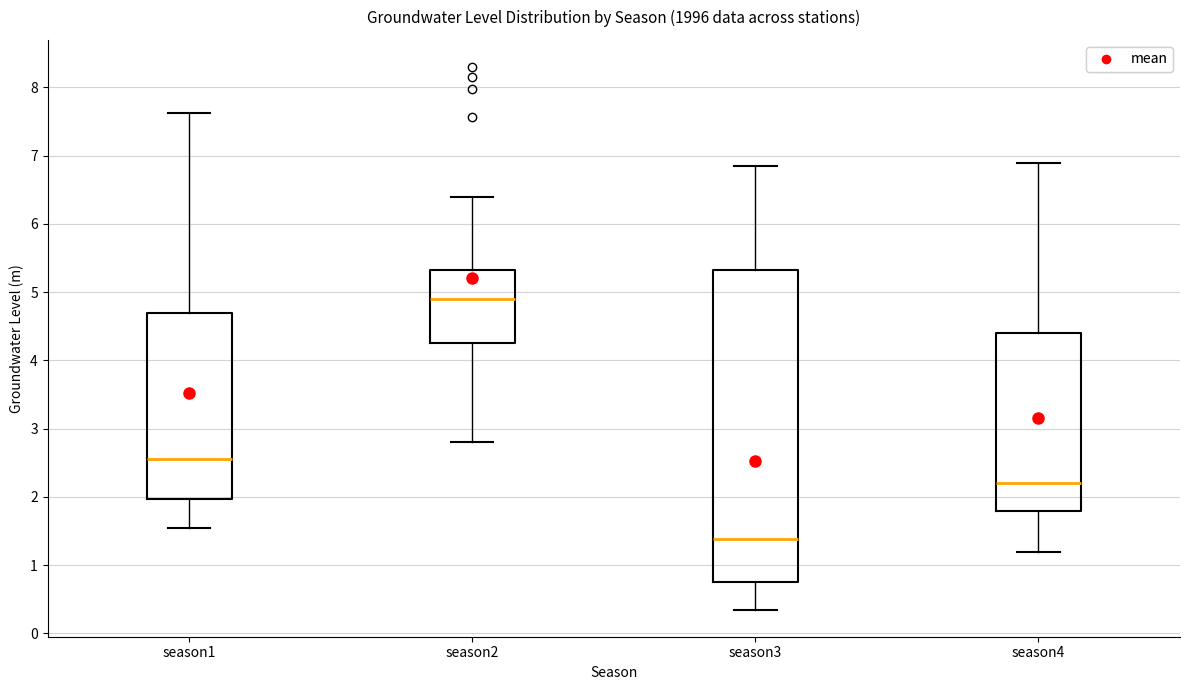

Where does the lower whisker of the box for season3 end on the y-axis? The values are not printed on the chart, so give them approximately, as read against the axis.

0.4